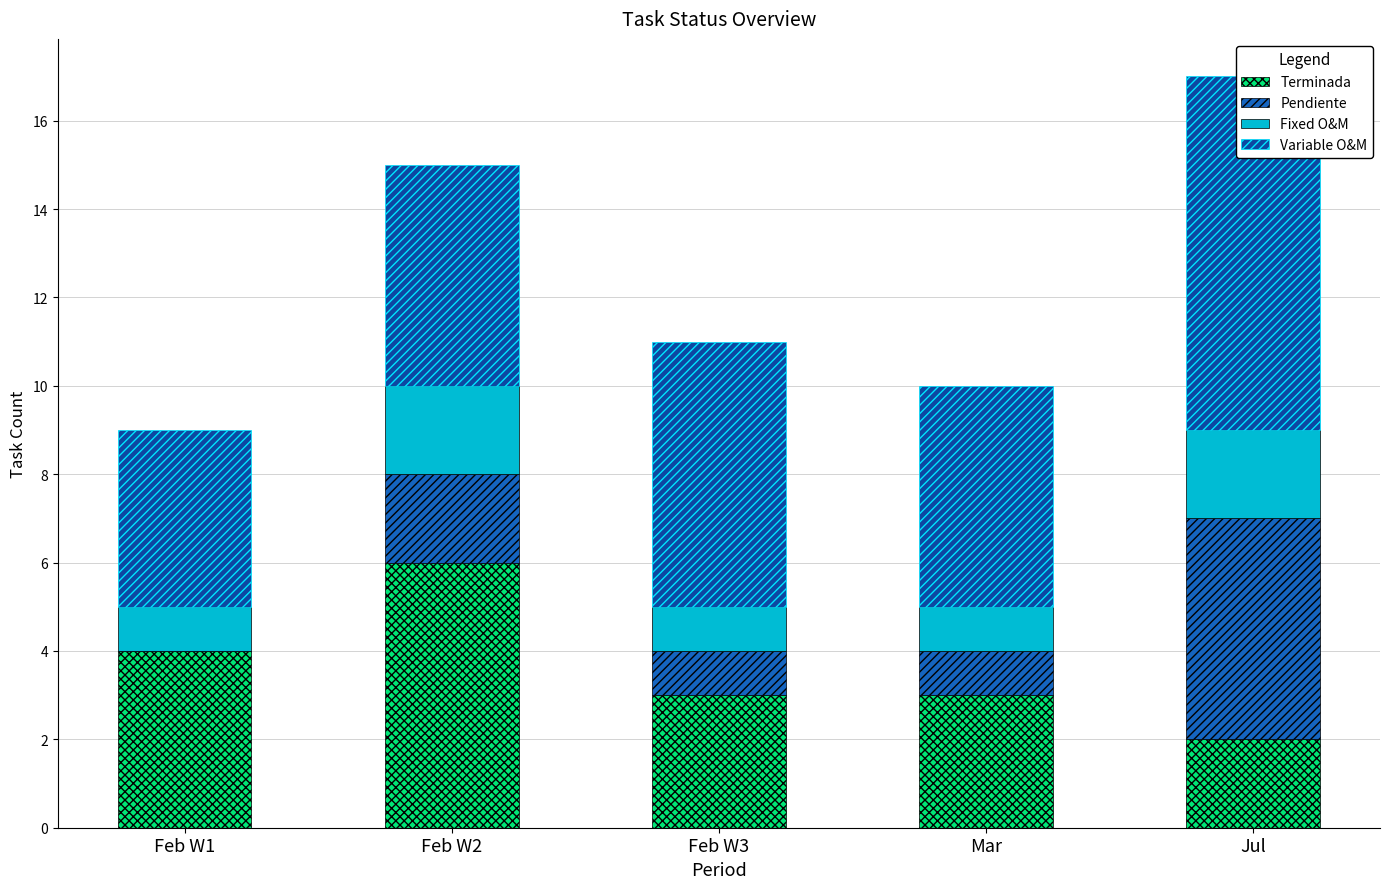

What is the difference between the maximum and minimum values in the Variable O&M series?

4